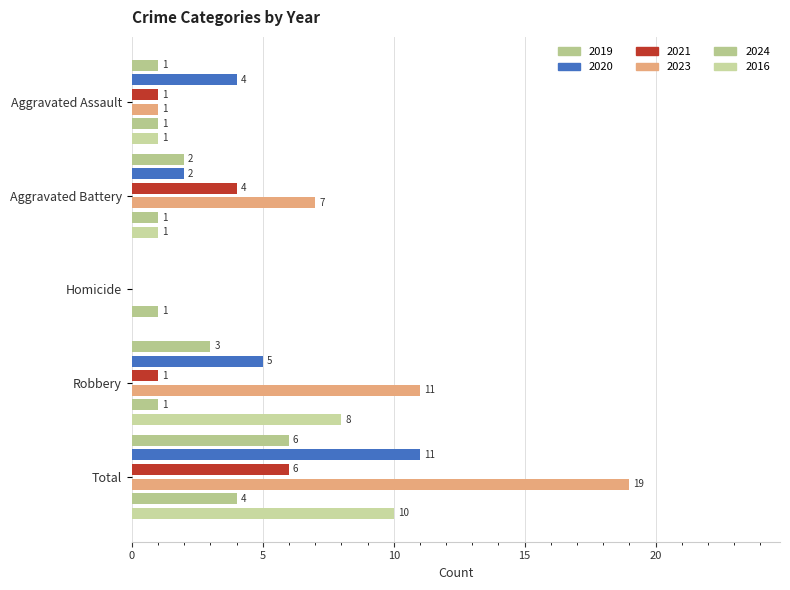

What is the difference between the 2023 values at Robbery and Homicide?

11